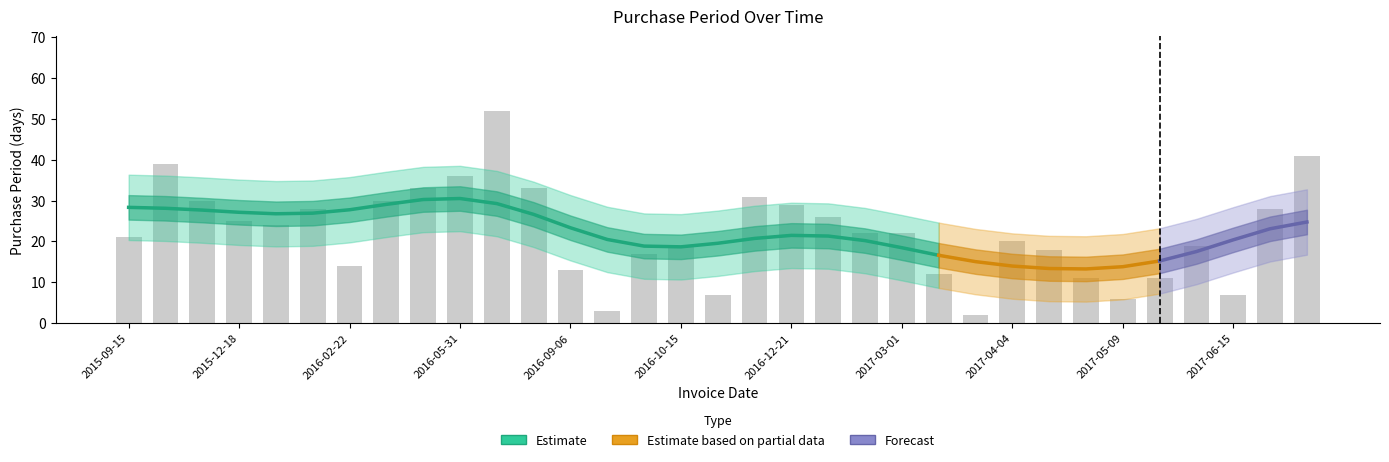

What is the average value?

22